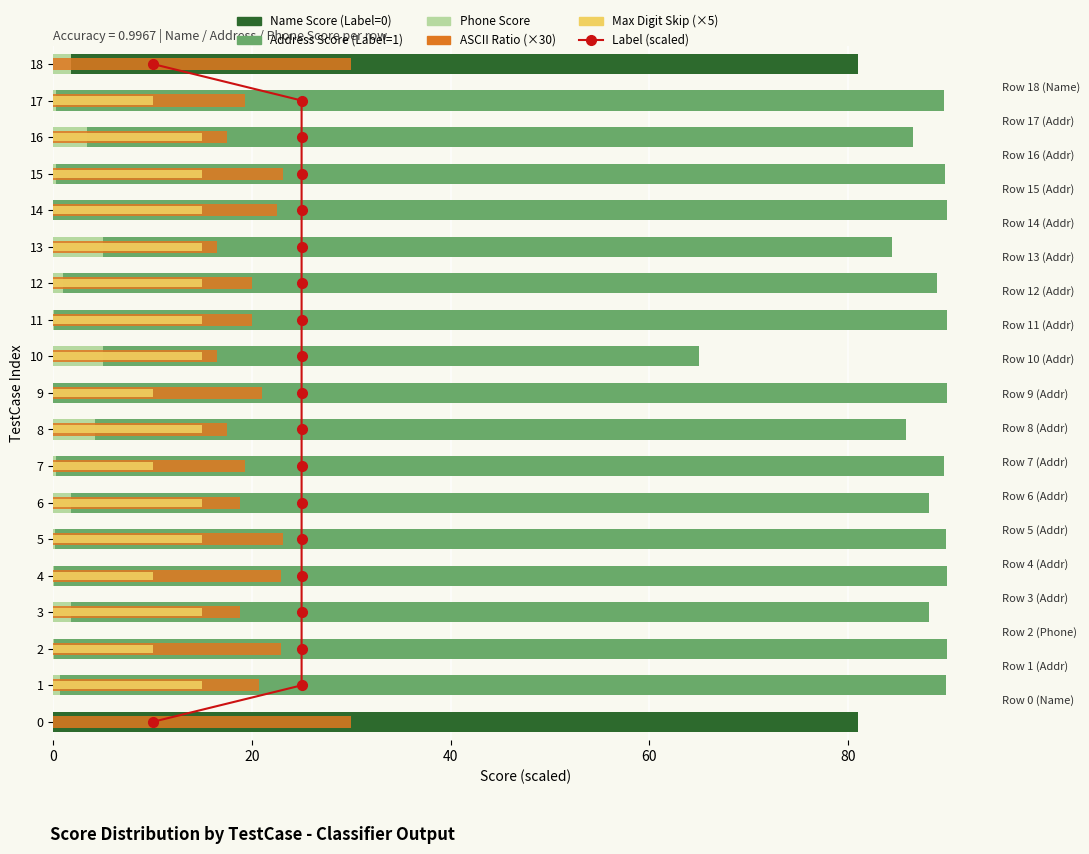

What is the total value across all series at 20?

127.2